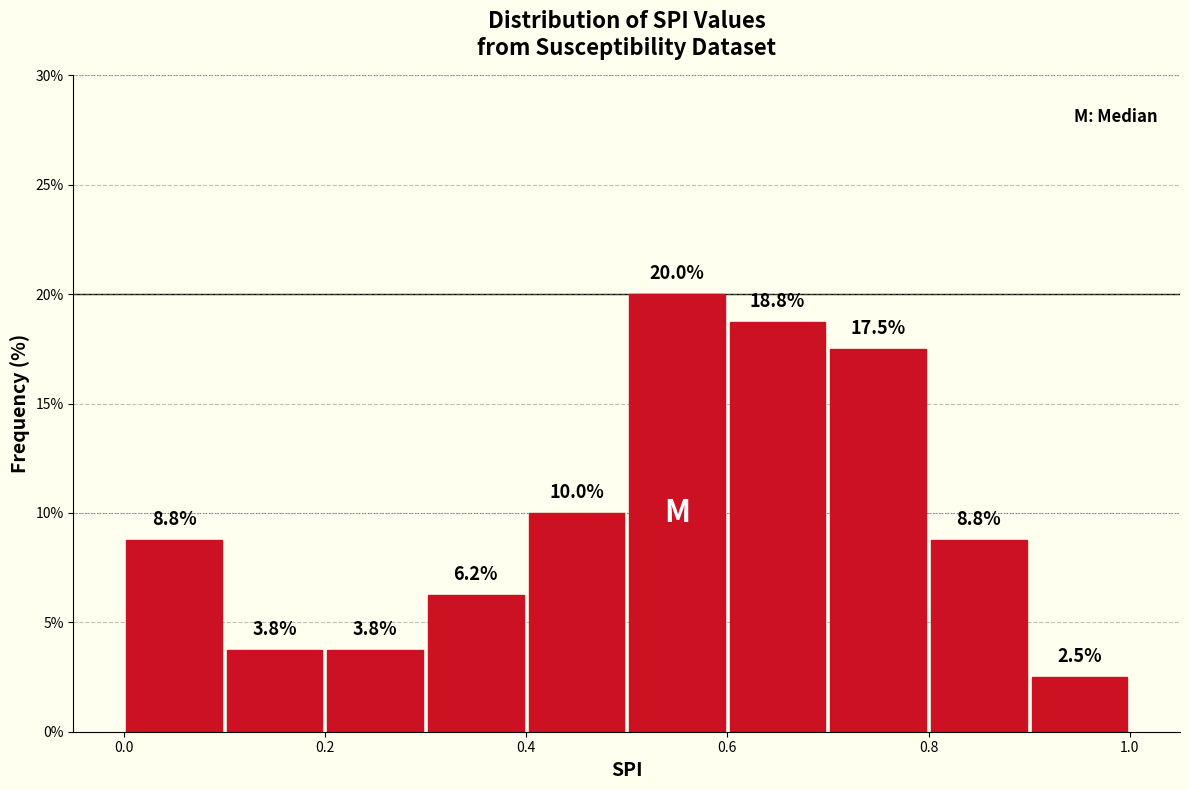

Which range on the x-axis has the tallest bar?

0.5 to 0.6